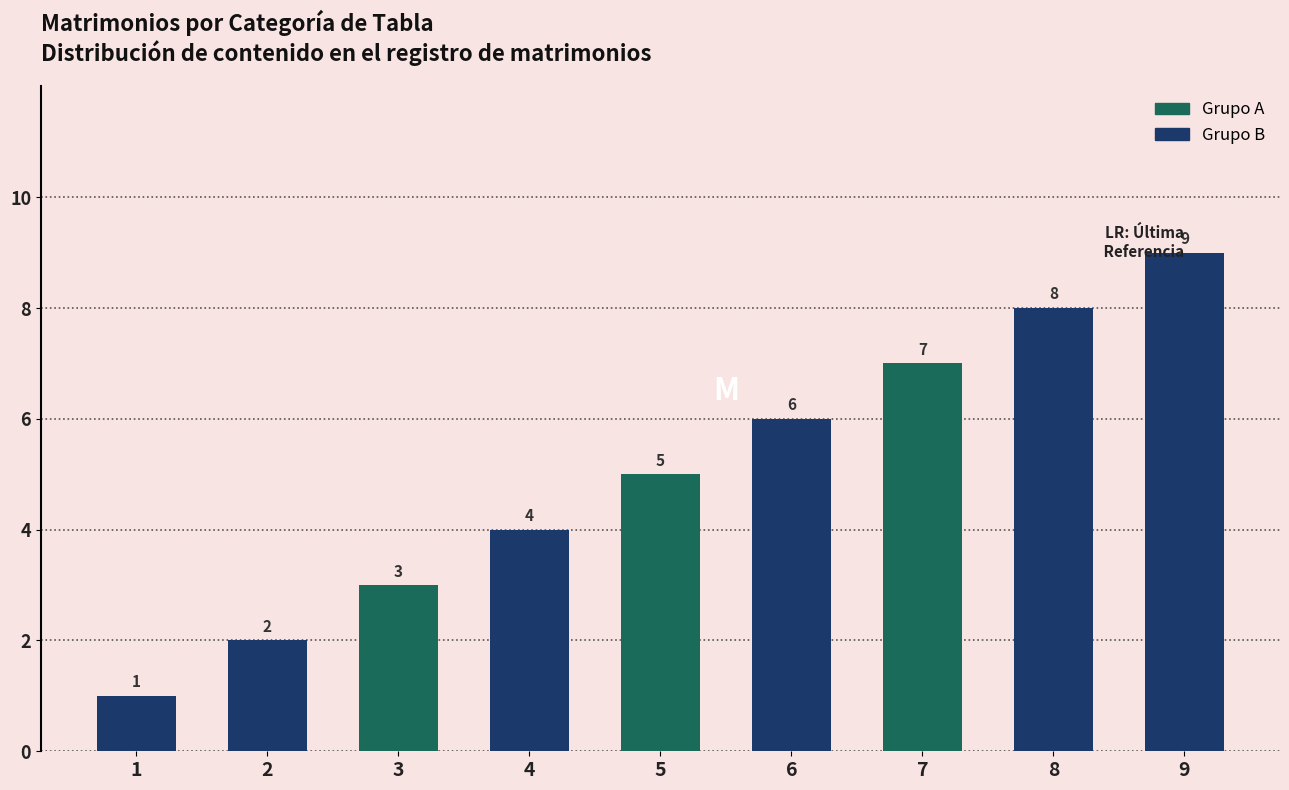

Reading left to right, transcribe all the data shown in this chart.

1	2	3	4	5	6	7	8	9